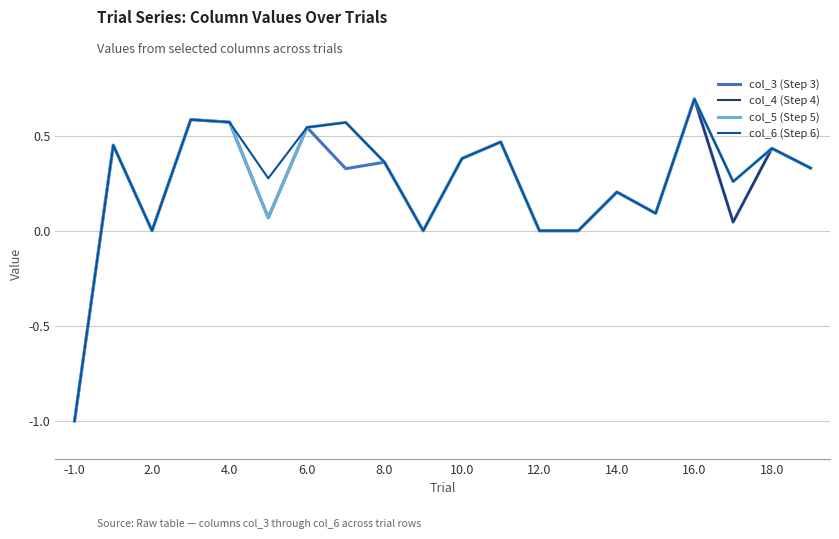

What is the maximum value for col_3 (Step 3)?

0.7